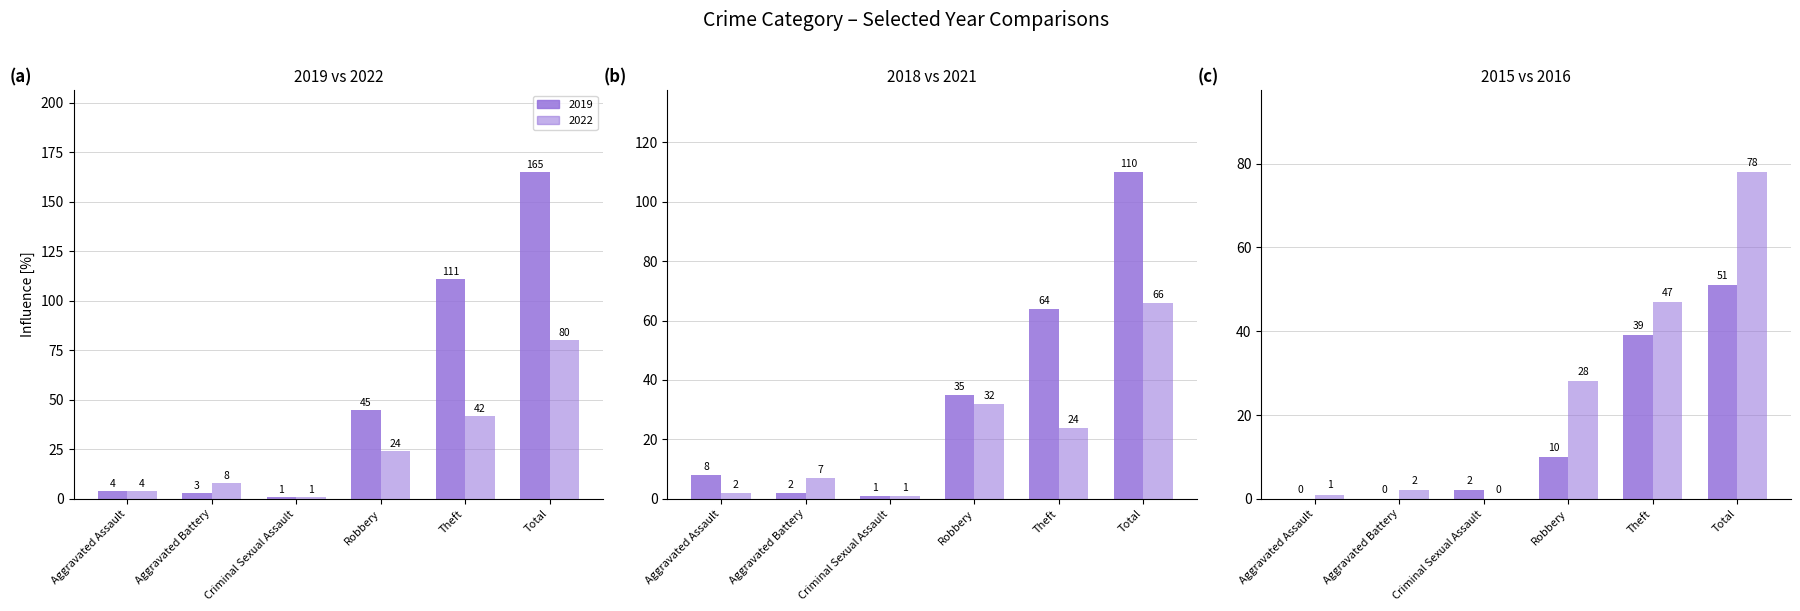

Reading left to right, what are all the values shown in this chart?

2019: Aggravated Assault=4	Aggravated Battery=3	Criminal Sexual Assault=1	Robbery=45	Theft=111	Total=165
2022: Aggravated Assault=4	Aggravated Battery=8	Criminal Sexual Assault=1	Robbery=24	Theft=42	Total=80
2018: Aggravated Assault=8	Aggravated Battery=2	Criminal Sexual Assault=1	Robbery=35	Theft=64	Total=110
2021: Aggravated Assault=2	Aggravated Battery=7	Criminal Sexual Assault=1	Robbery=32	Theft=24	Total=66
2015: Aggravated Assault=0	Aggravated Battery=0	Criminal Sexual Assault=2	Robbery=10	Theft=39	Total=51
2016: Aggravated Assault=1	Aggravated Battery=2	Criminal Sexual Assault=0	Robbery=28	Theft=47	Total=78